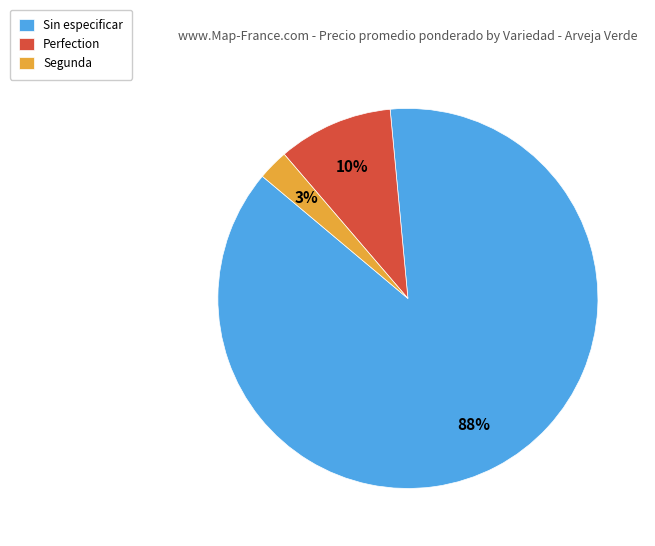

Is it true that Perfection is 1% of the pie?

False